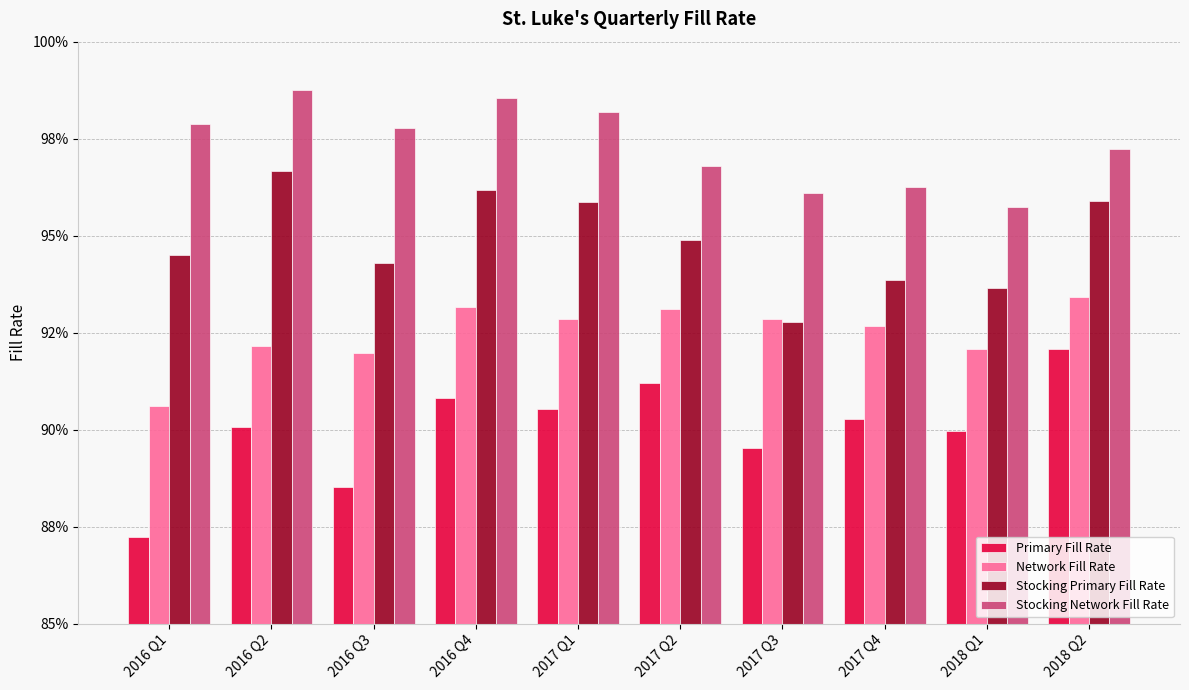

Reading right to left, extract all data points from this chart.

Primary Fill Rate: 0.9	0.9	0.9	0.9	0.9	0.9	0.9	0.9	0.9	0.9
Network Fill Rate: 0.9	0.9	0.9	0.9	0.9	0.9	0.9	0.9	0.9	0.9
Stocking Primary Fill Rate: 1.0	0.9	0.9	0.9	0.9	1.0	1.0	0.9	1.0	0.9
Stocking Network Fill Rate: 1.0	1.0	1.0	1.0	1.0	1.0	1.0	1.0	1.0	1.0